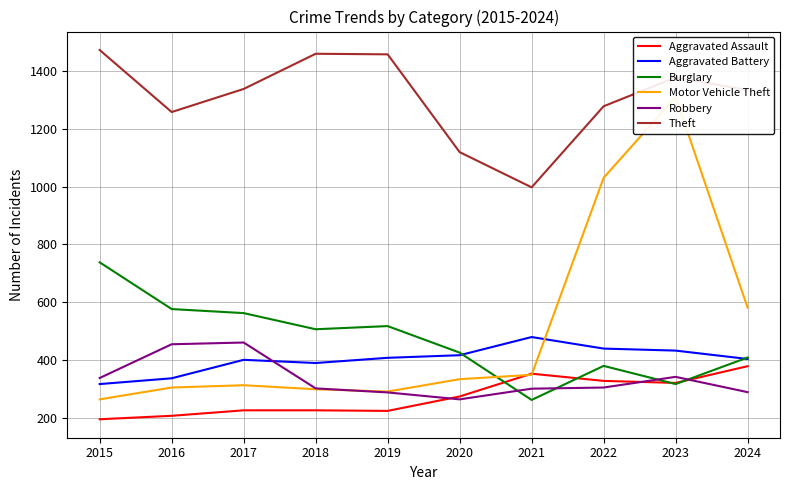

What is the value of the Theft point at the 6th from the left?

1120